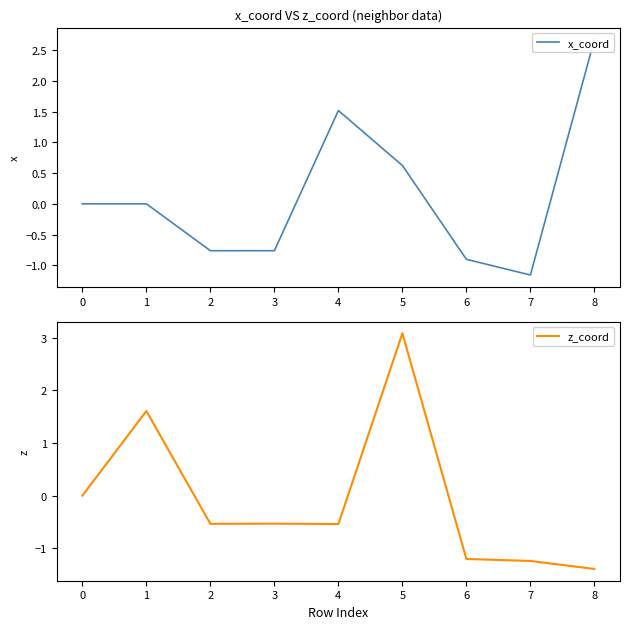

Which category has the lowest value in the z_coord series?

8